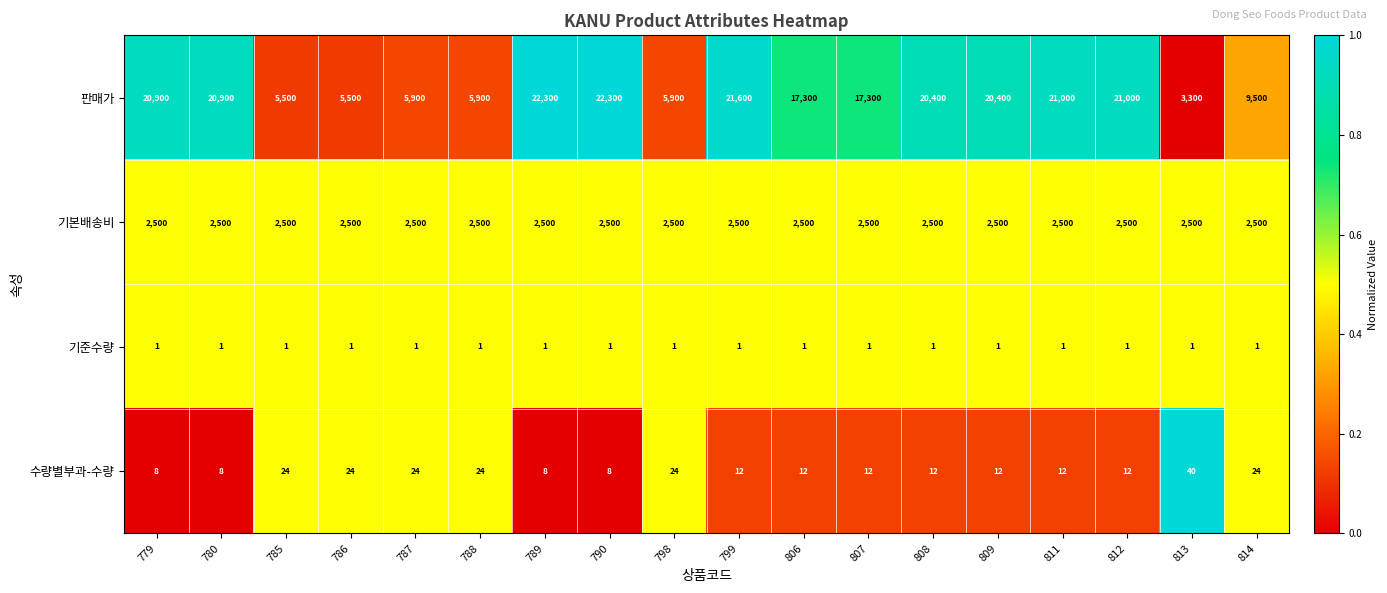

At 807, list the series in order from largest to smallest.

판매가, 기본배송비, 수량별부과-수량, 기준수량